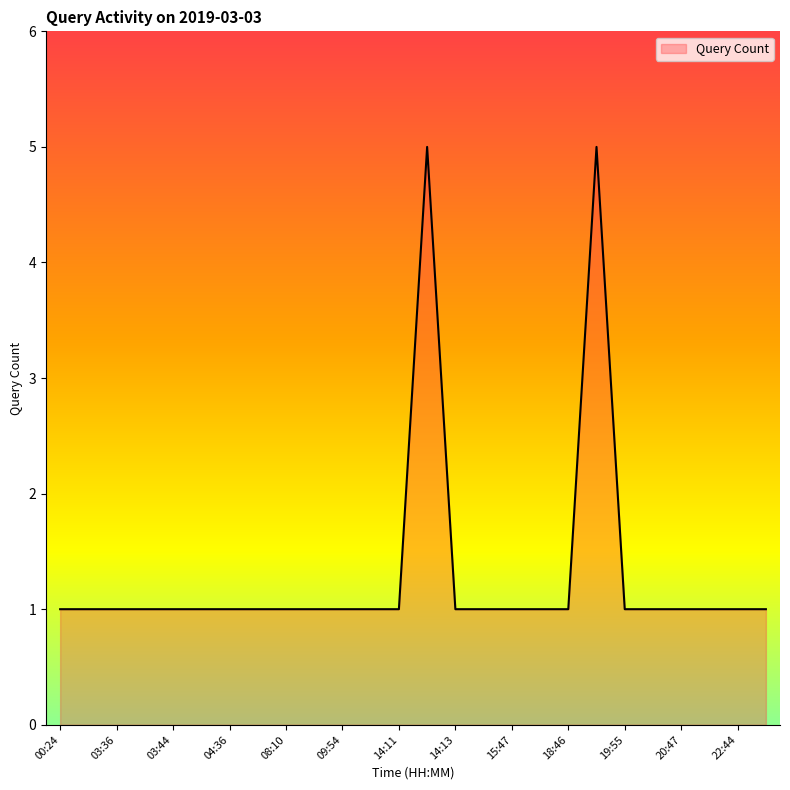

What is the difference between the maximum and minimum values?

4